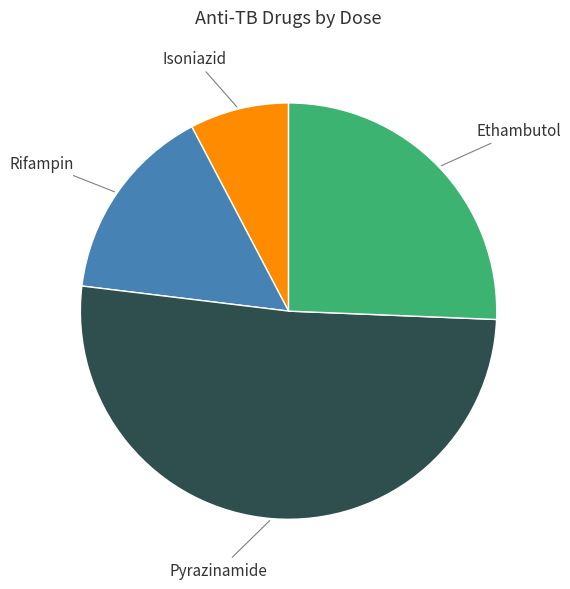

Combined, do Ethambutol and Isoniazid account for over 50%?

No